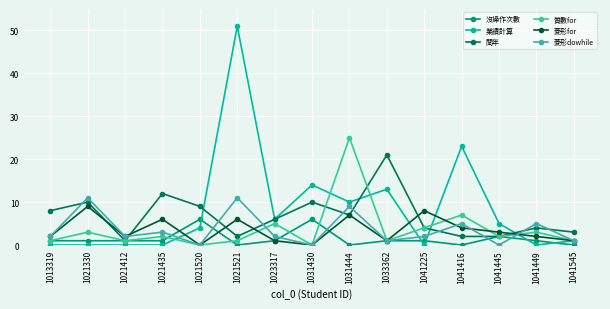

Which series has the widest spread of values?

業績計算